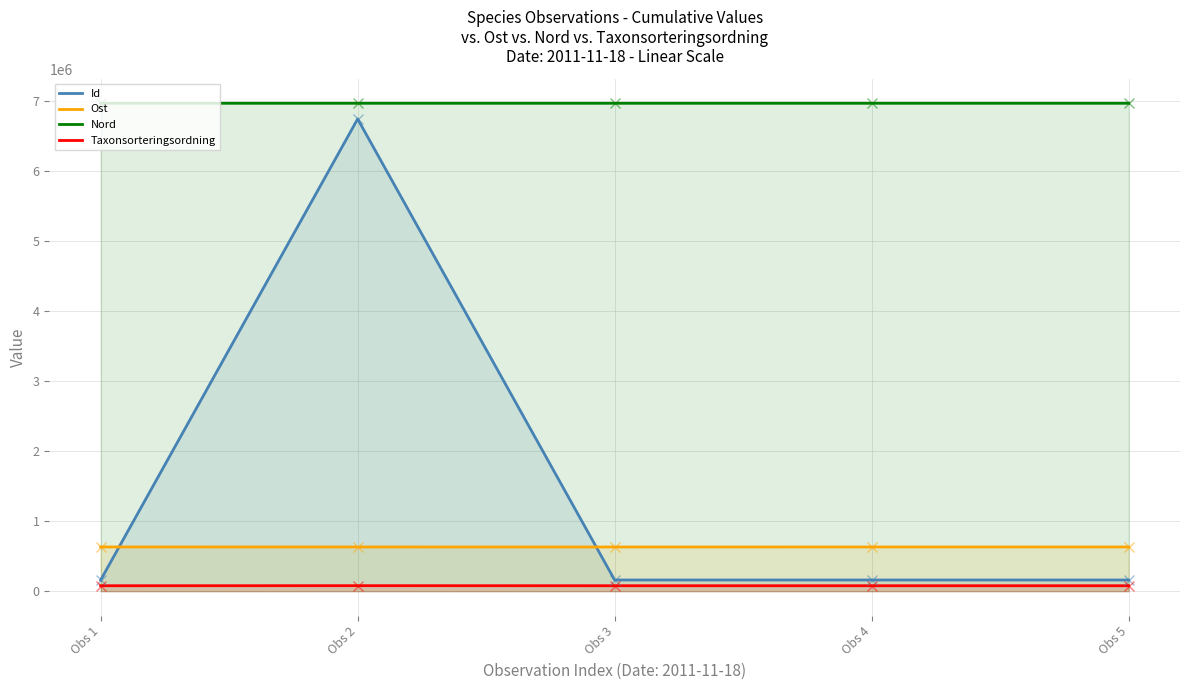

Is it true that Id equals 221362.6 at Obs 3?

False